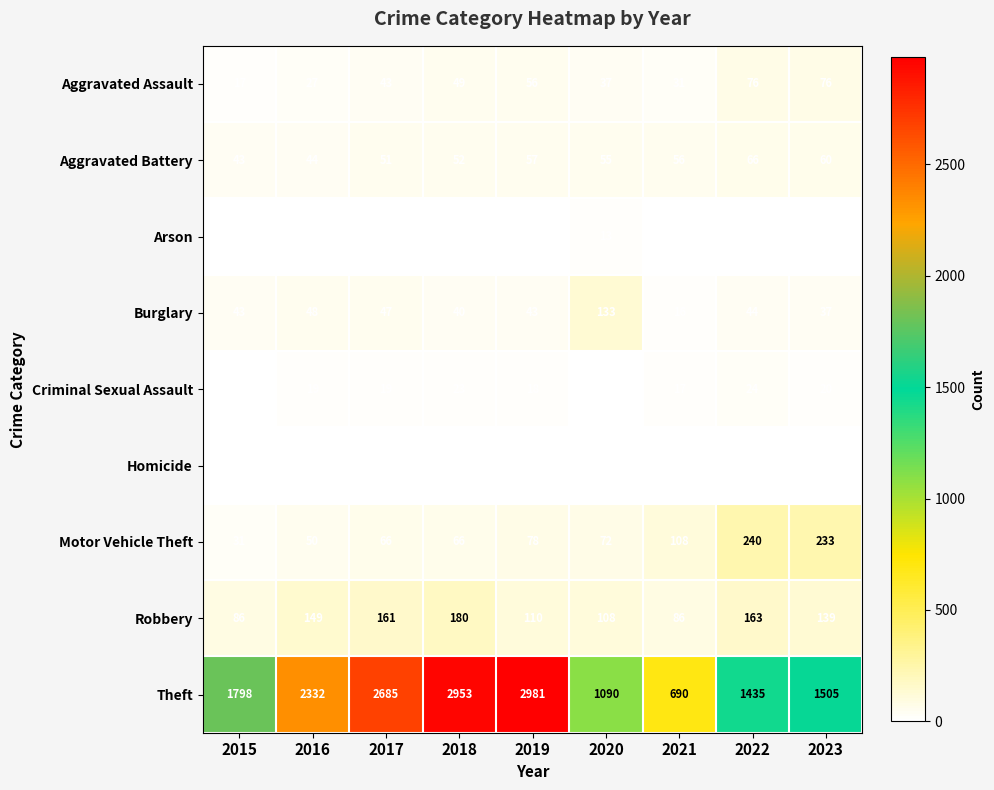

Which series changed the most between 2022 and 2023?

Theft